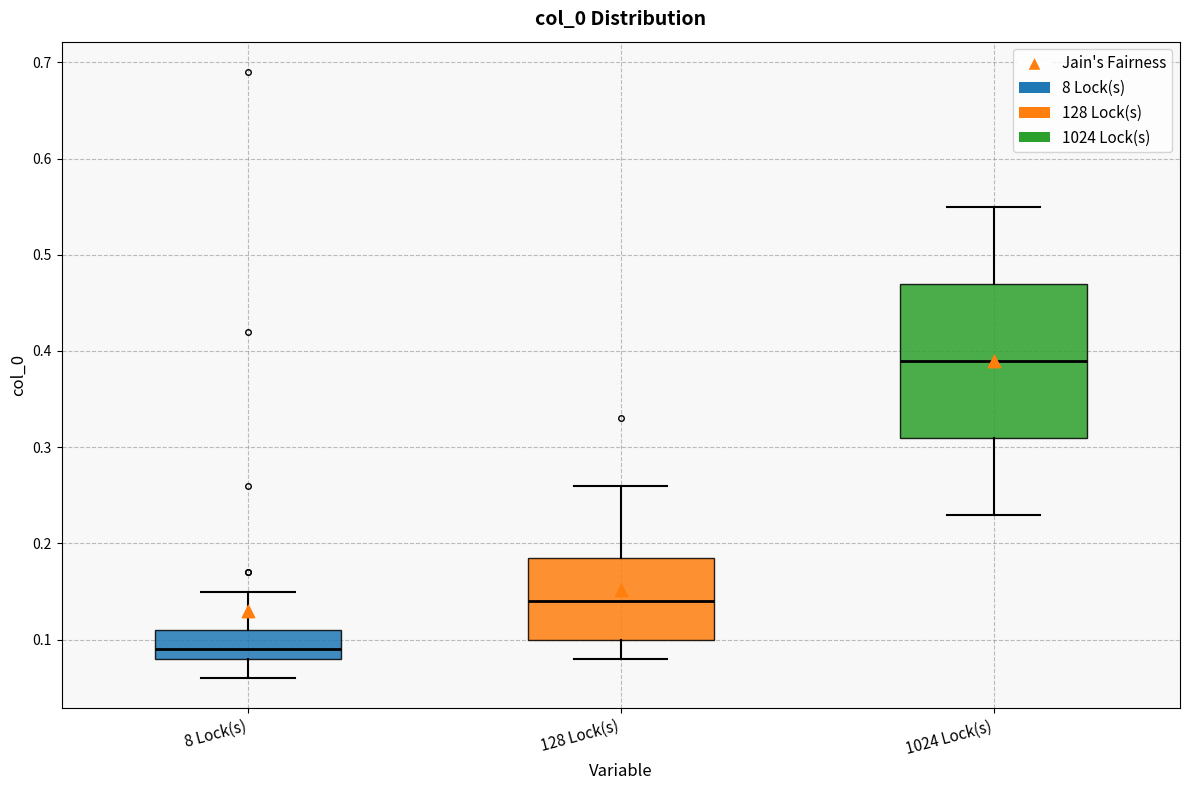

Comparing the boxes themselves (not the whiskers), which one is the tallest?

1024 Lock(s)